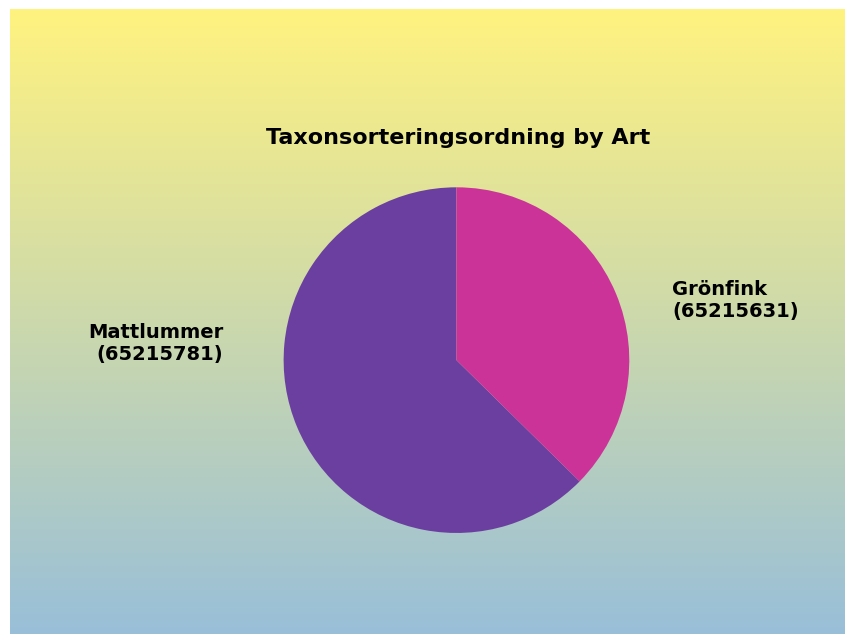

Which slice is the smallest?

Grönfink (65215631)